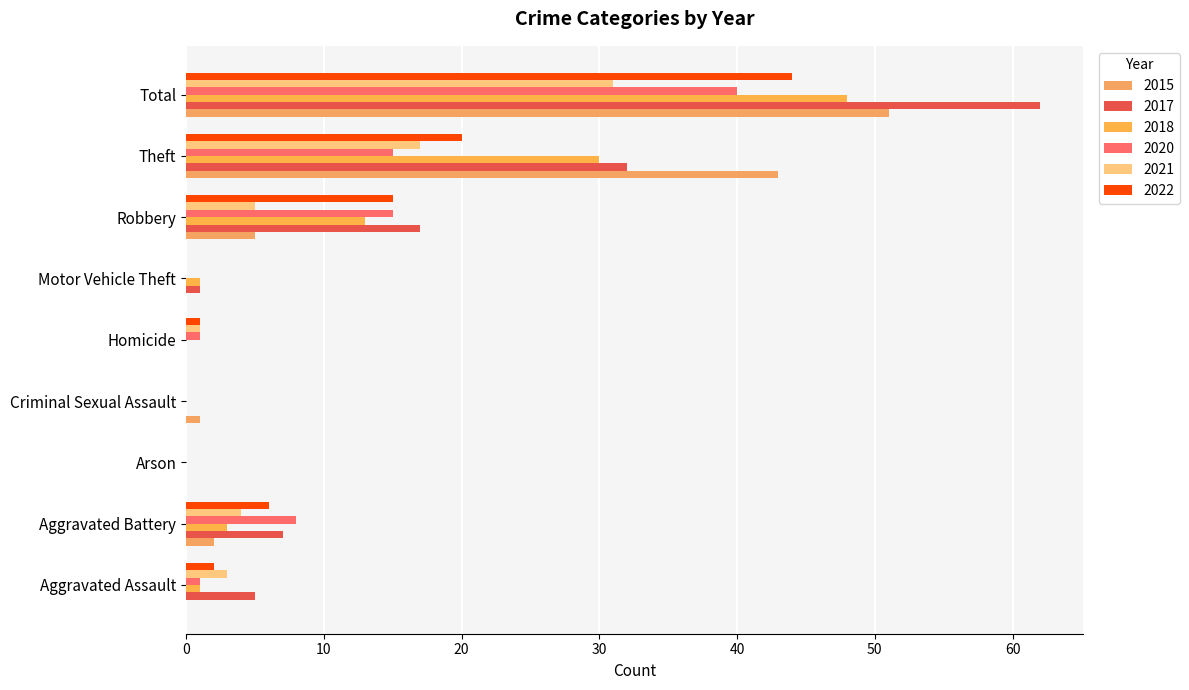

What value does the 2017 series have at Aggravated Assault?

5